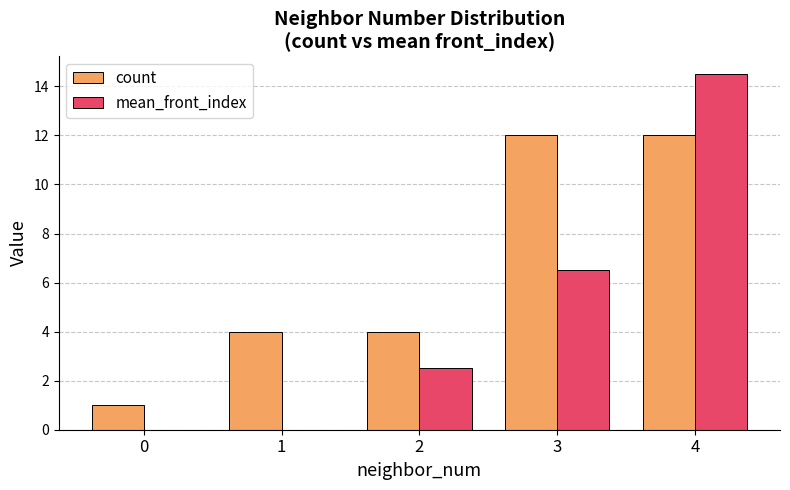

The value of count at 2 is 1.4. True or false?

False